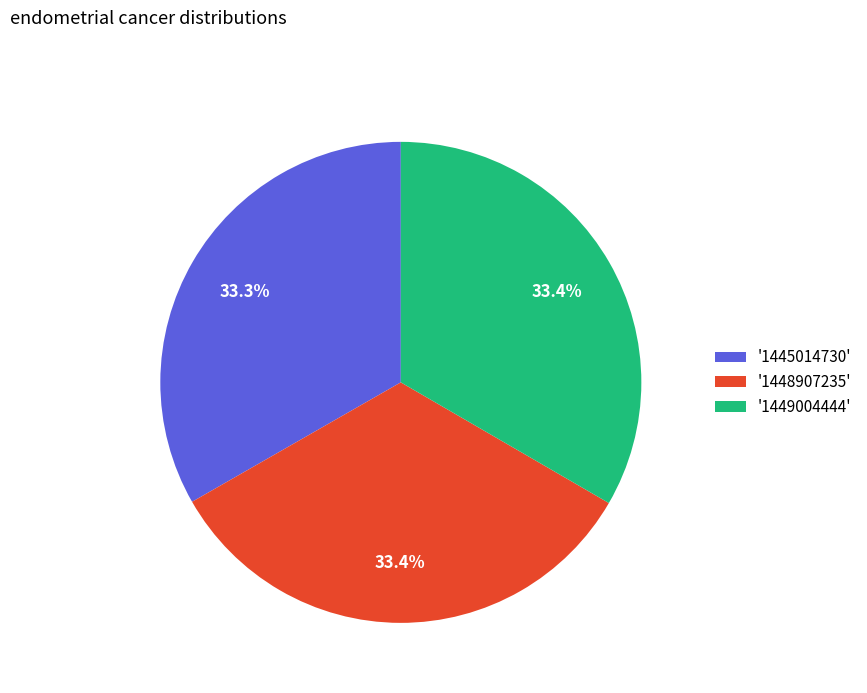

How many slices are in this pie chart?

3